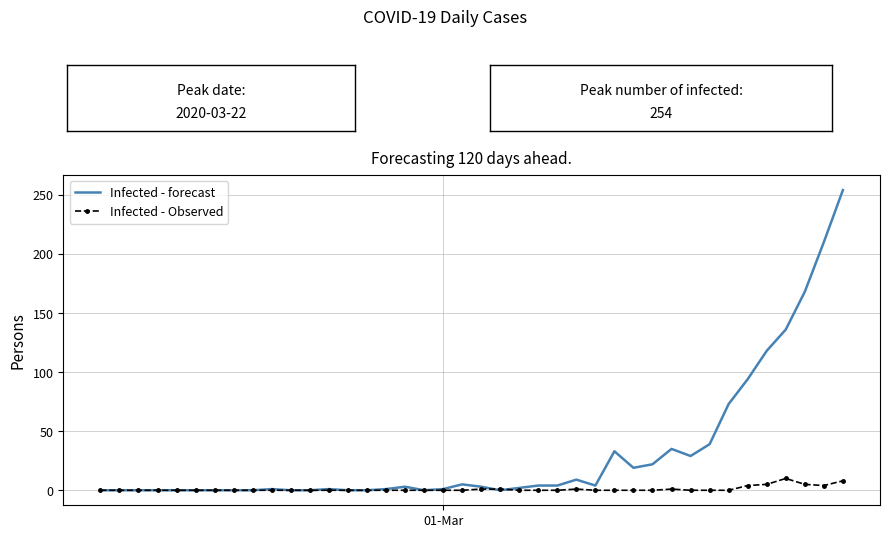

List the series in order of their peak value, lowest first.

Infected - Observed, Infected - forecast